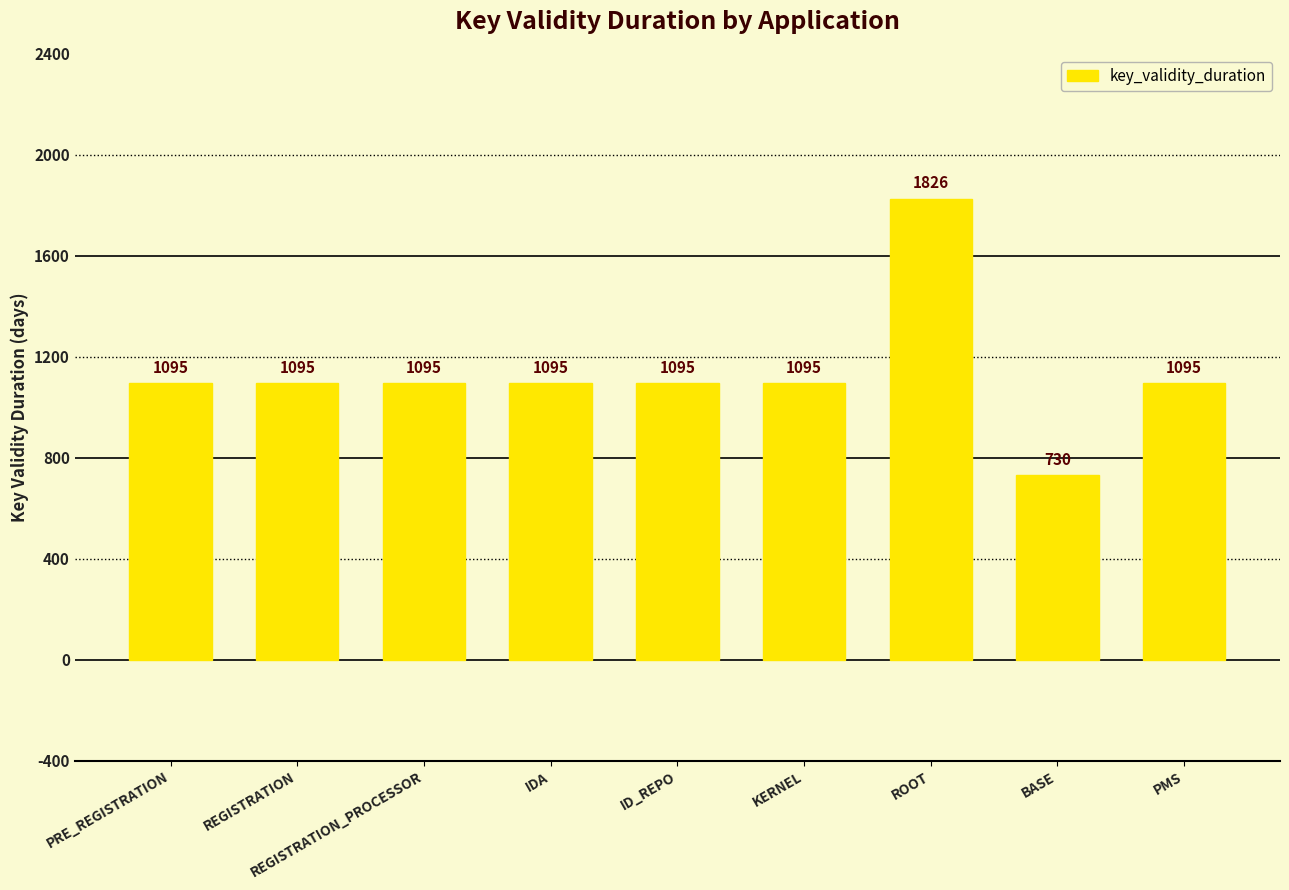

True or false: the data shows 285 at IDA.

False